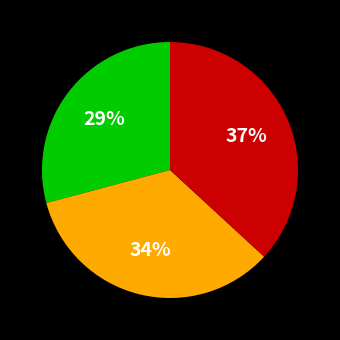

To the nearest percent, what is the average slice percentage?

33%